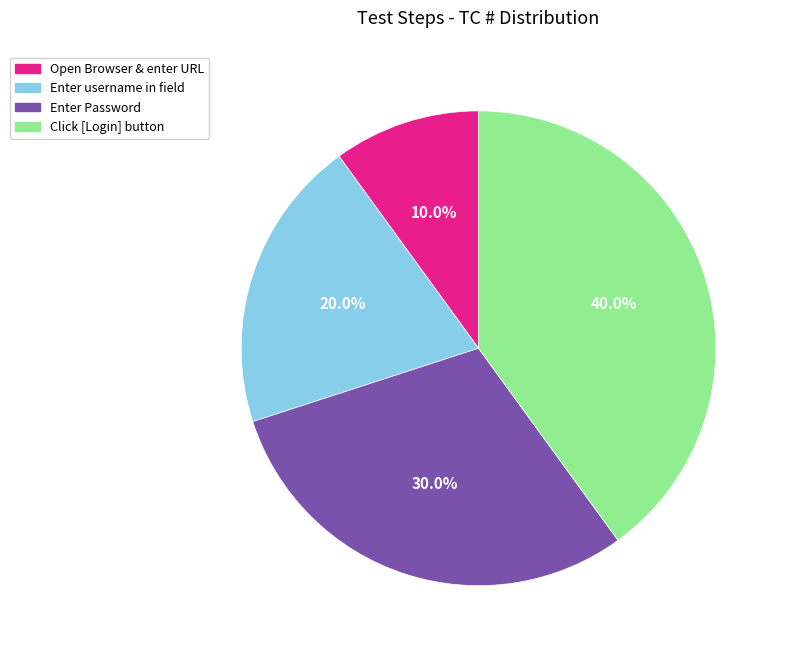

What is the ratio of the value at Enter username in field to the value at Open Browser & enter URL?

2.0